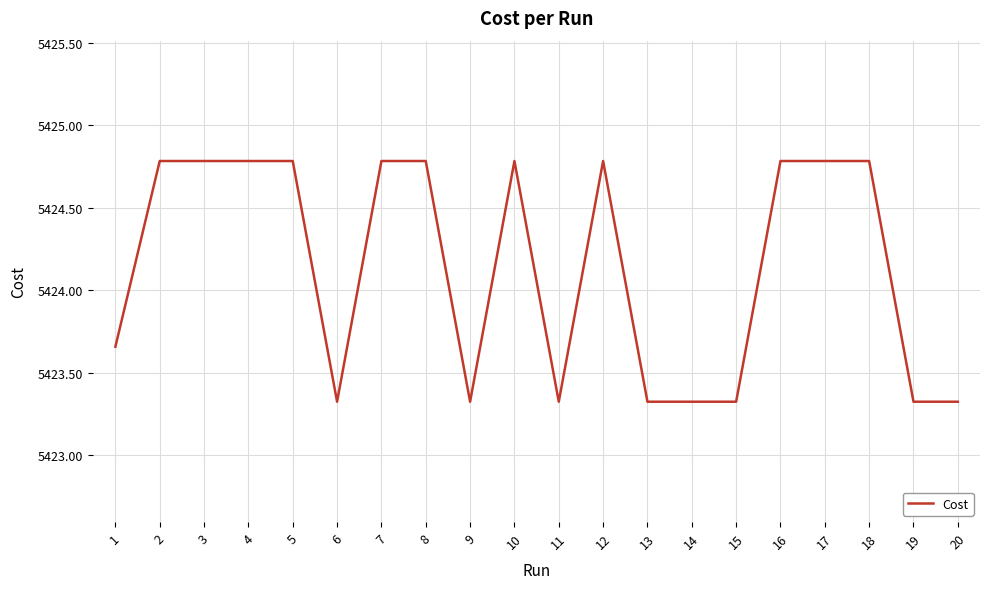

Between 14 and 10, which is larger?

10